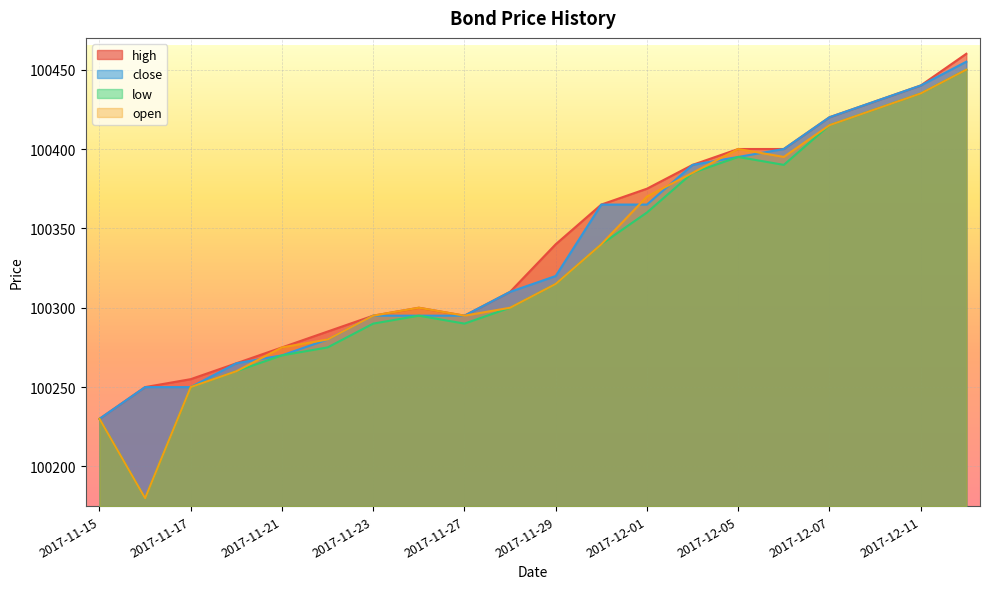

At which label is low closest to 100315?

2017-11-29